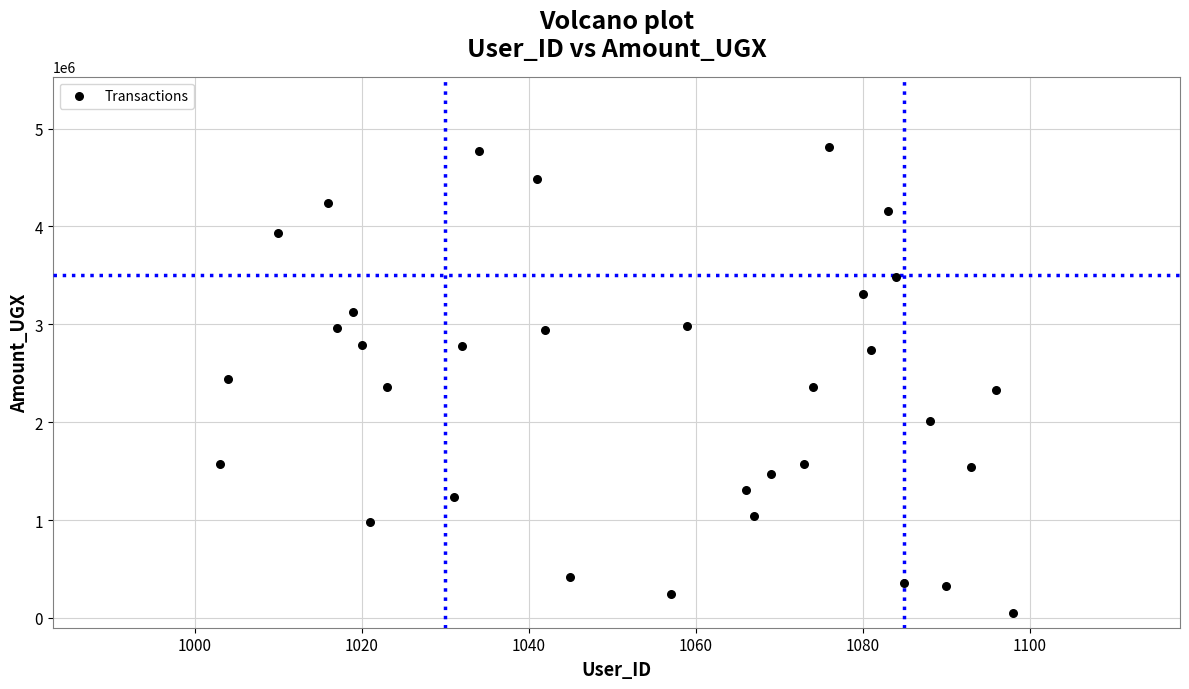

What is the range of X values (max minus min)?

95